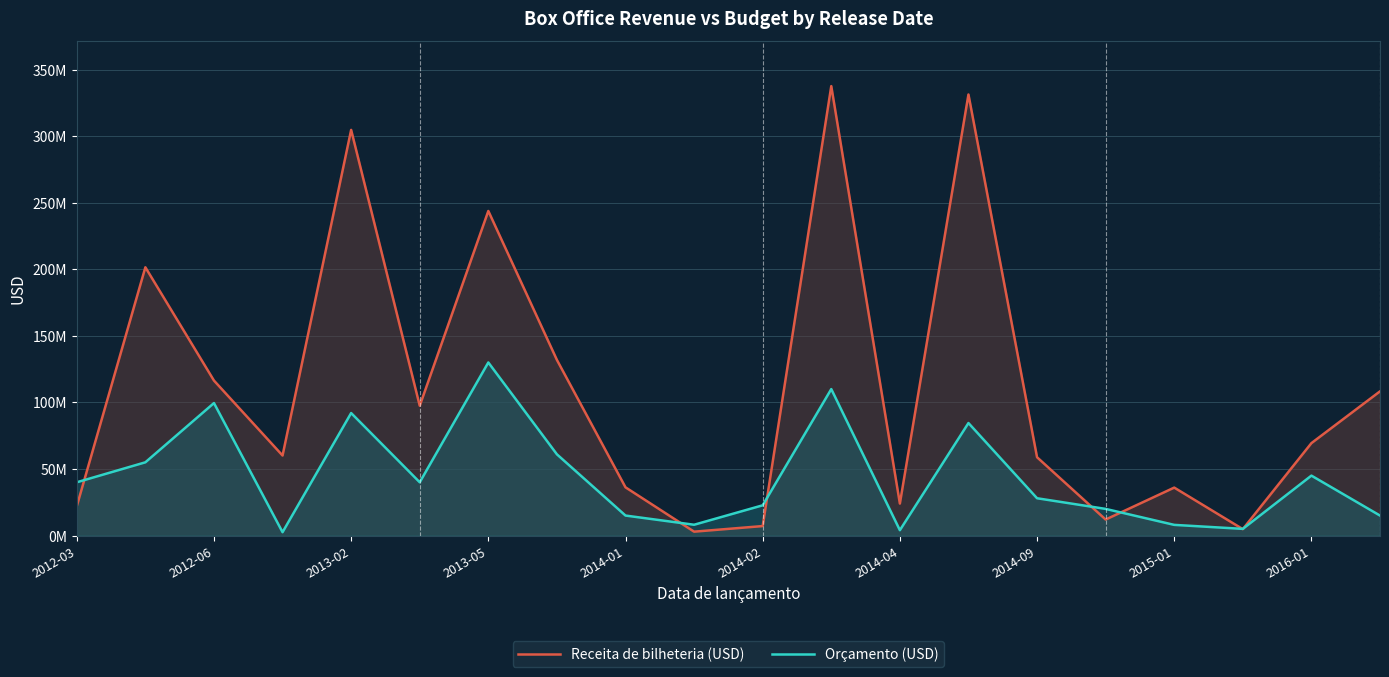

Which series has the largest total across all categories?

Receita de bilheteria (USD)